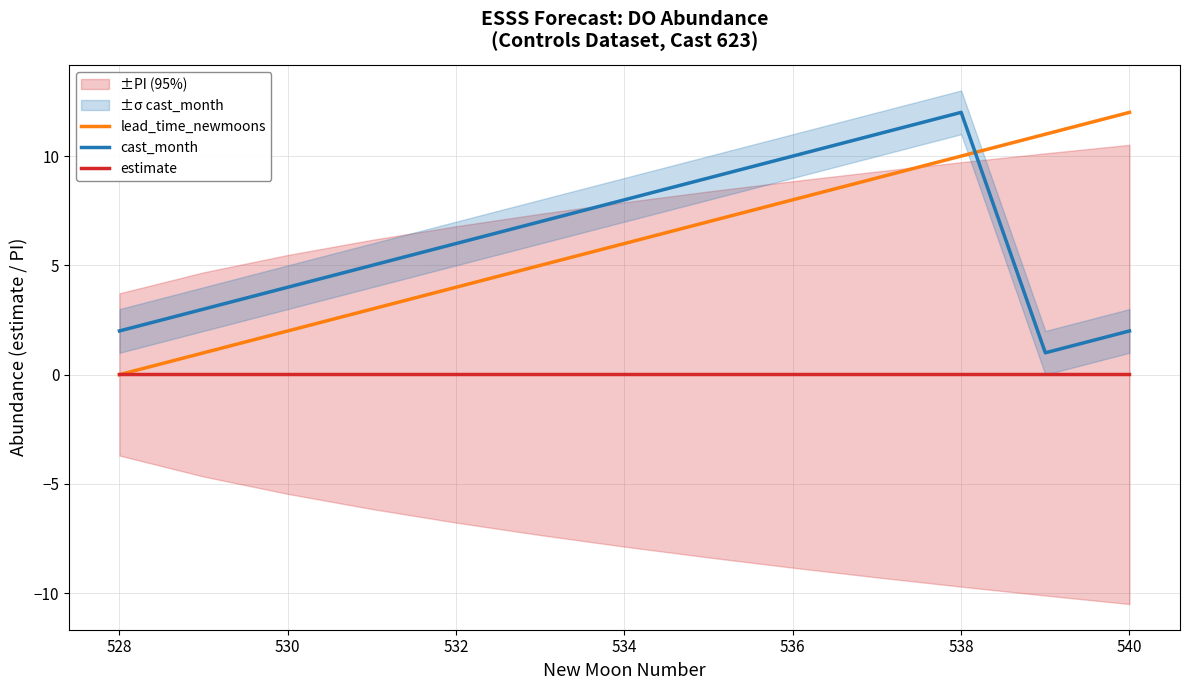

The cast_month series shows 6.0 at 532. True or false?

True